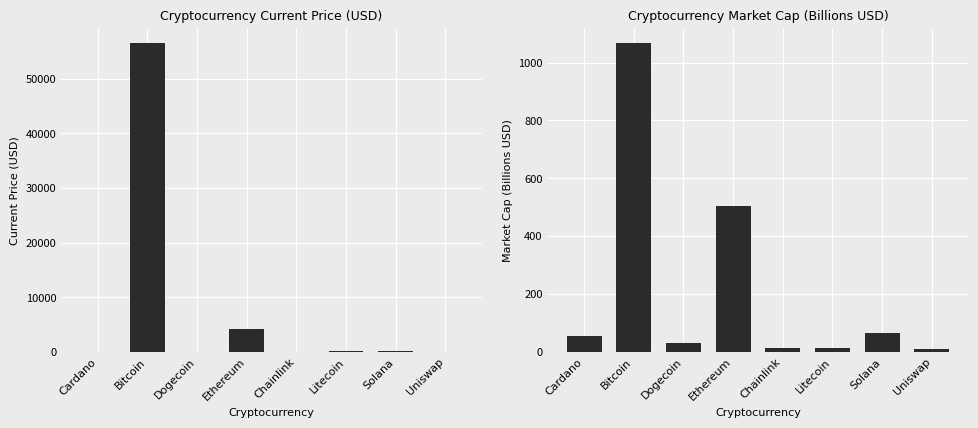

Which series has the largest range (max minus min)?

current_price